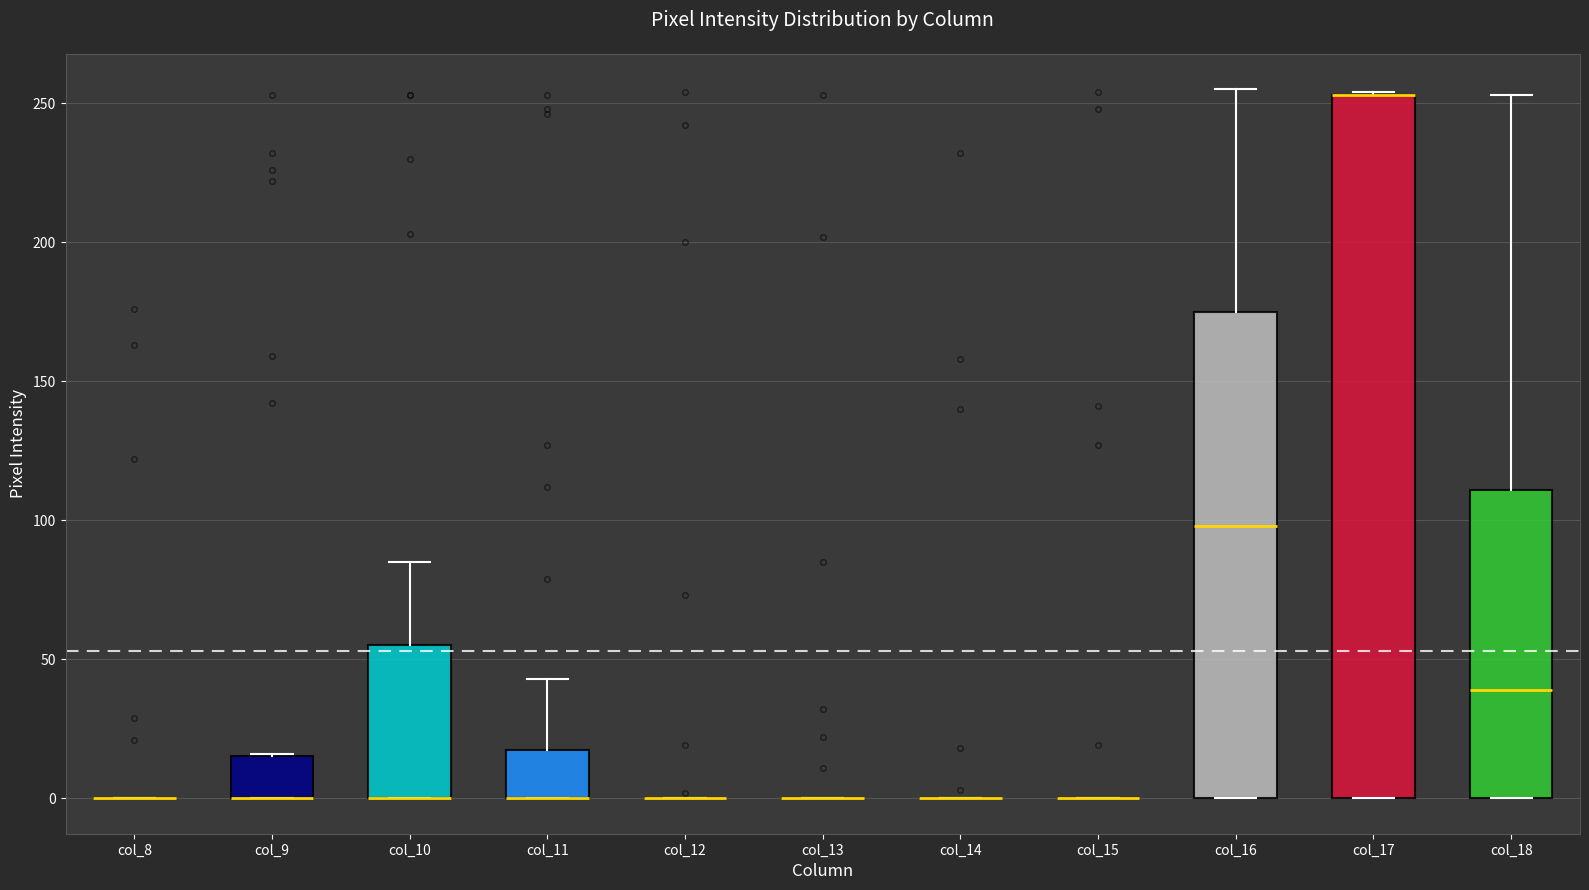

Reading left to right, transcribe this box plot: for each box, give where its median line is, the range the box spans, and where its two whiskers end, as read against the y-axis. The values are not printed on the chart, so give them approximately, as read against the axis.

col_8: box collapsed to a line at 0, whiskers 0 to 0
col_9: median 0 (drawn on the box's lower edge), box 0 to 15, whiskers 0 to 15
col_10: median 0 (drawn on the box's lower edge), box 0 to 55, whiskers 0 to 85
col_11: median 0 (drawn on the box's lower edge), box 0 to 20, whiskers 0 to 45
col_12: box collapsed to a line at 0, whiskers 0 to 0
col_13: box collapsed to a line at 0, whiskers 0 to 0
col_14: box collapsed to a line at 0, whiskers 0 to 0
col_15: box collapsed to a line at 0, whiskers 0 to 0
col_16: median 100, box 0 to 175, whiskers 0 to 255
col_17: median 255 (drawn on the box's upper edge), box 0 to 255, whiskers 0 to 255
col_18: median 40, box 0 to 110, whiskers 0 to 255